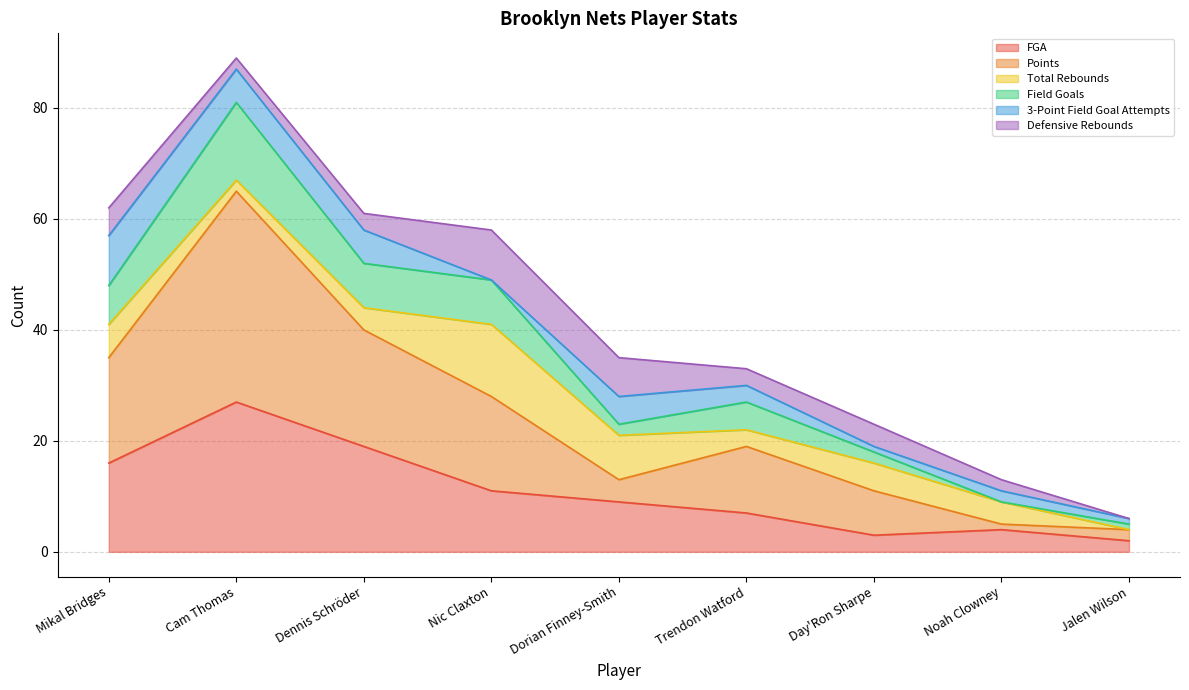

What is the maximum value shown in the chart?

81